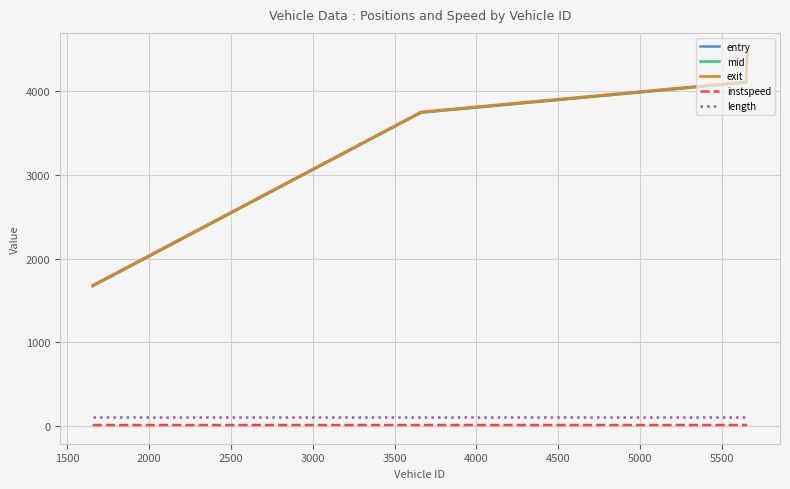

Which series has the widest spread of values?

entry